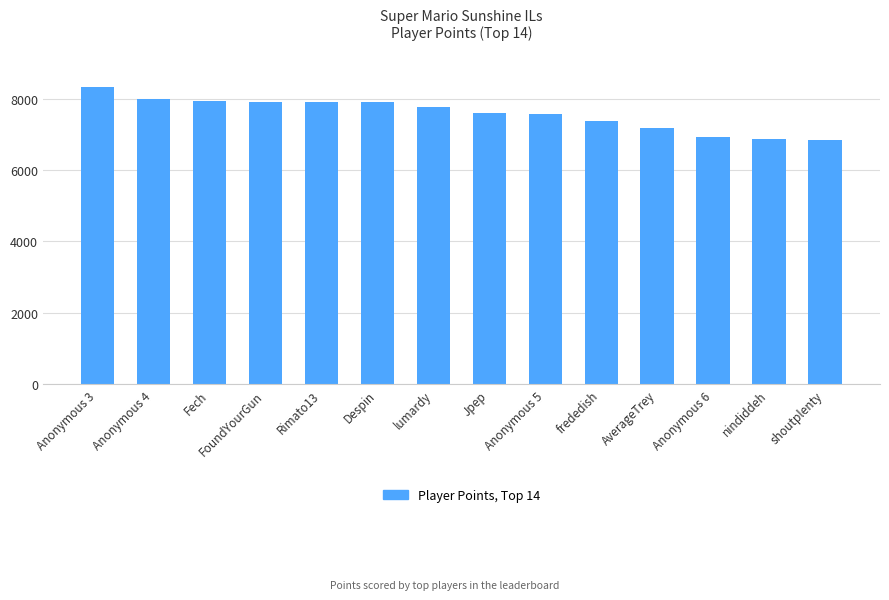

Is it true that the value at Anonymous 6 is 6933?

True